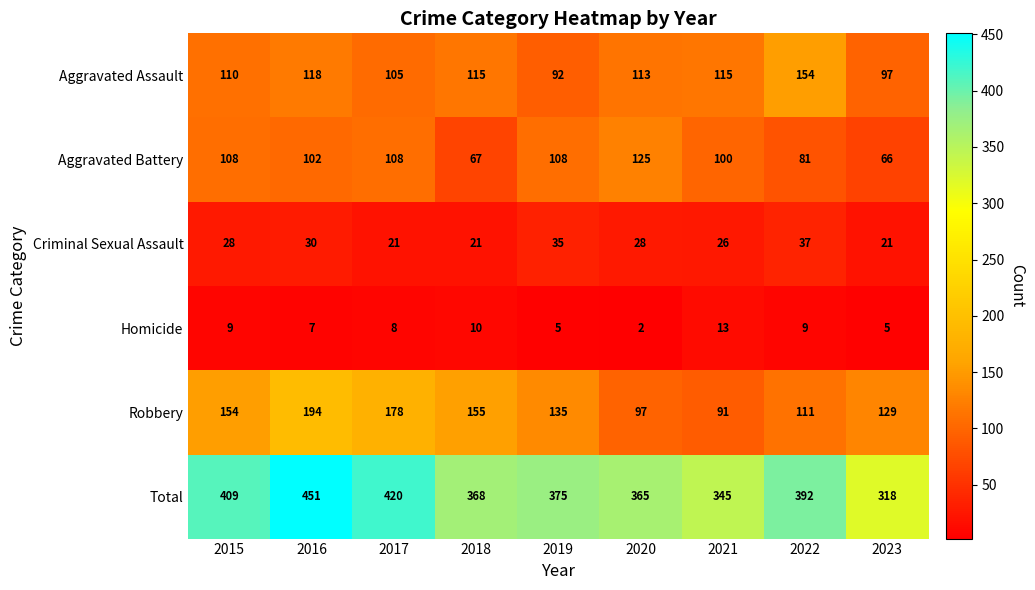

Which series has the largest range (max minus min)?

Total